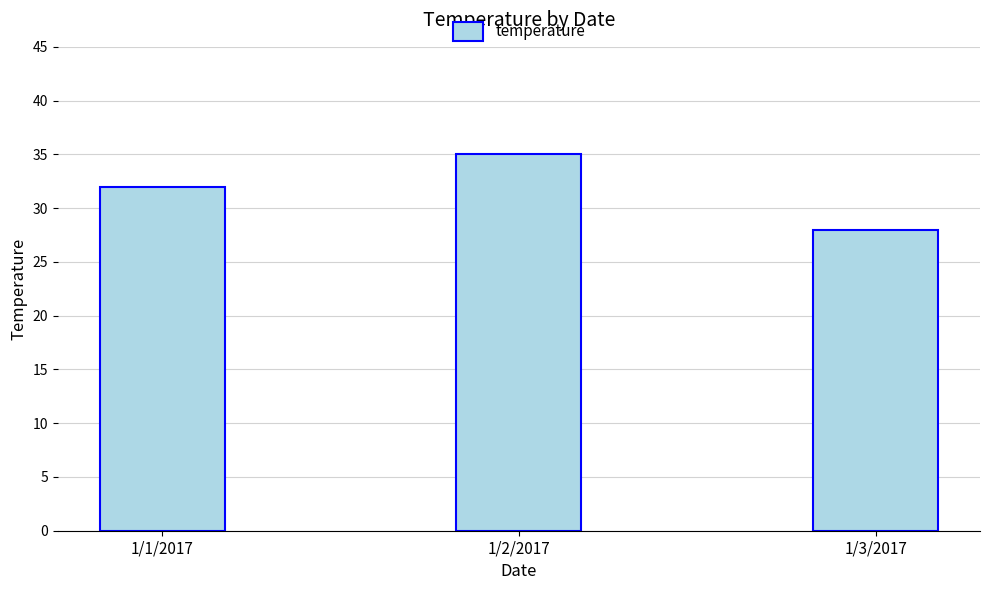

Between 1/3/2017 and 1/2/2017, which is larger?

1/2/2017